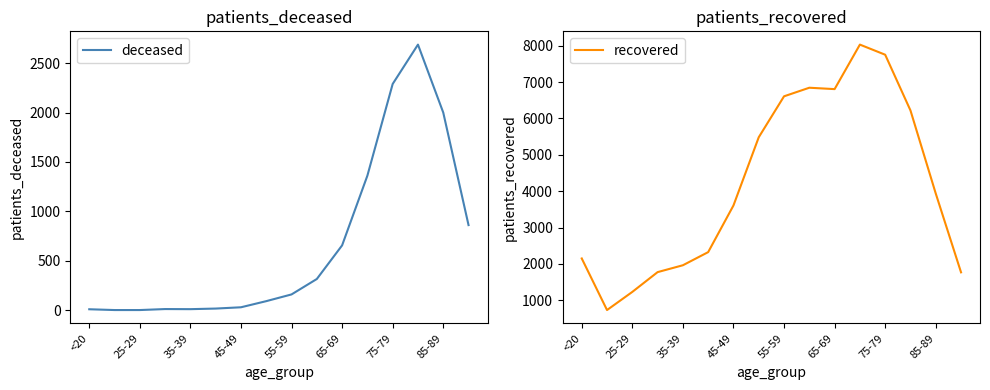

Does the chart have visible grid lines?

No